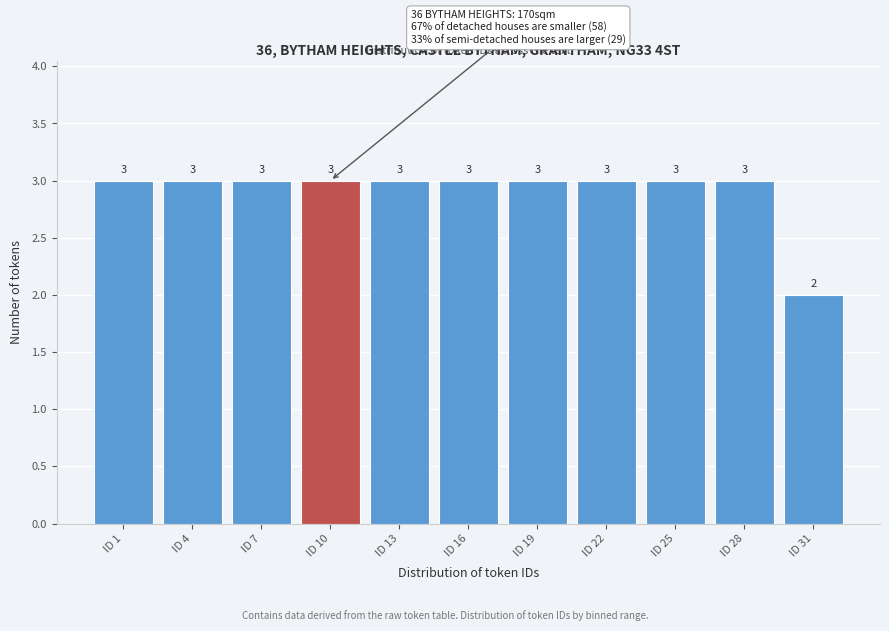

Reading left to right, transcribe all the data shown in this chart.

ID 1=3	ID 4=3	ID 7=3	ID 10=3	ID 13=3	ID 16=3	ID 19=3	ID 22=3	ID 25=3	ID 28=3	ID 31=2